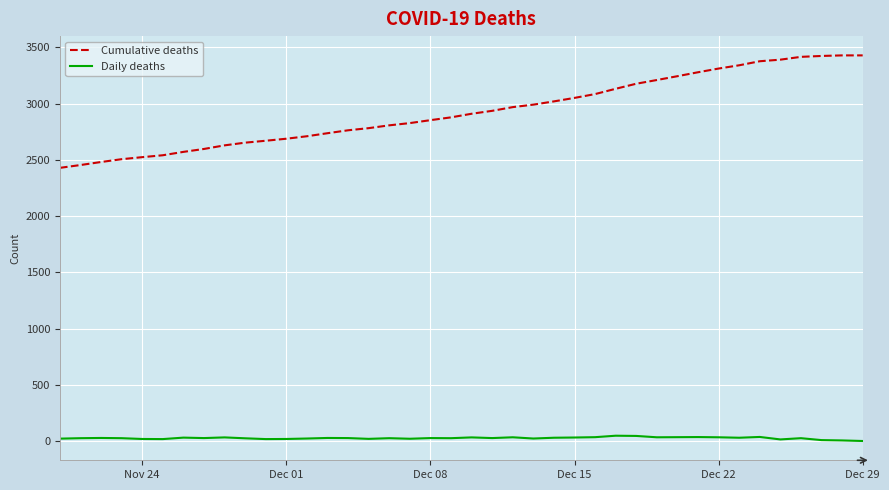

Which series has the largest total across all categories?

Cumulative deaths